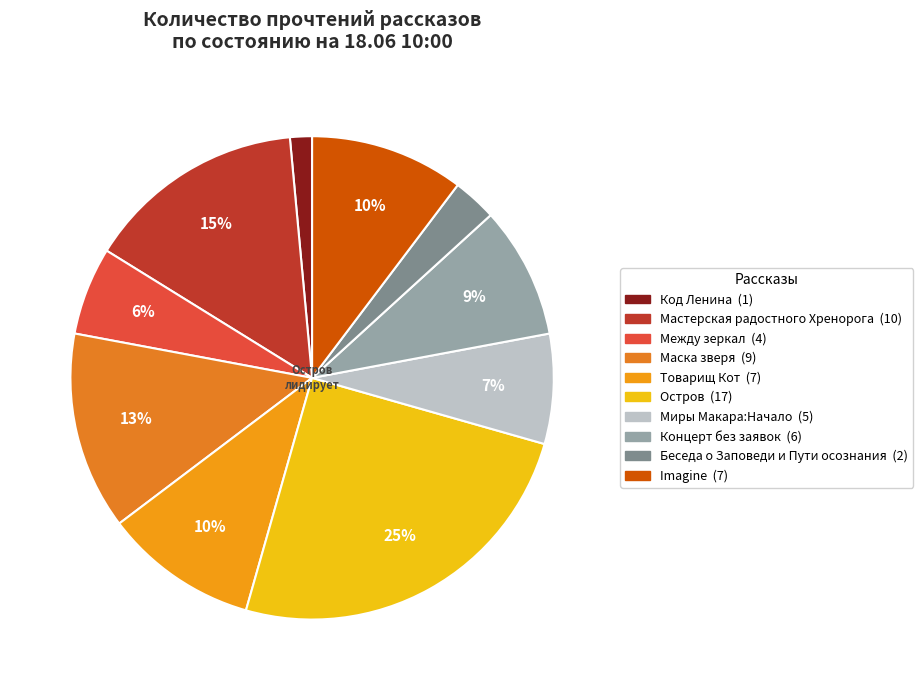

Count the number of slices in the pie.

10